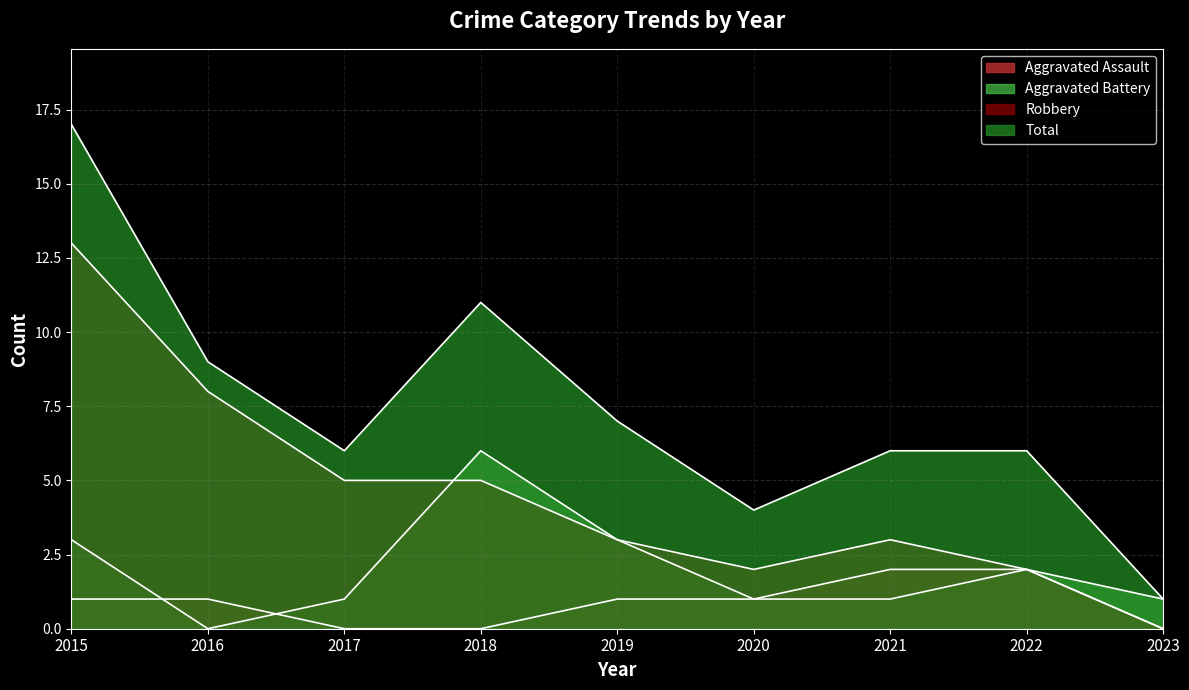

Which series changed the most between 2020 and 2023?

Total